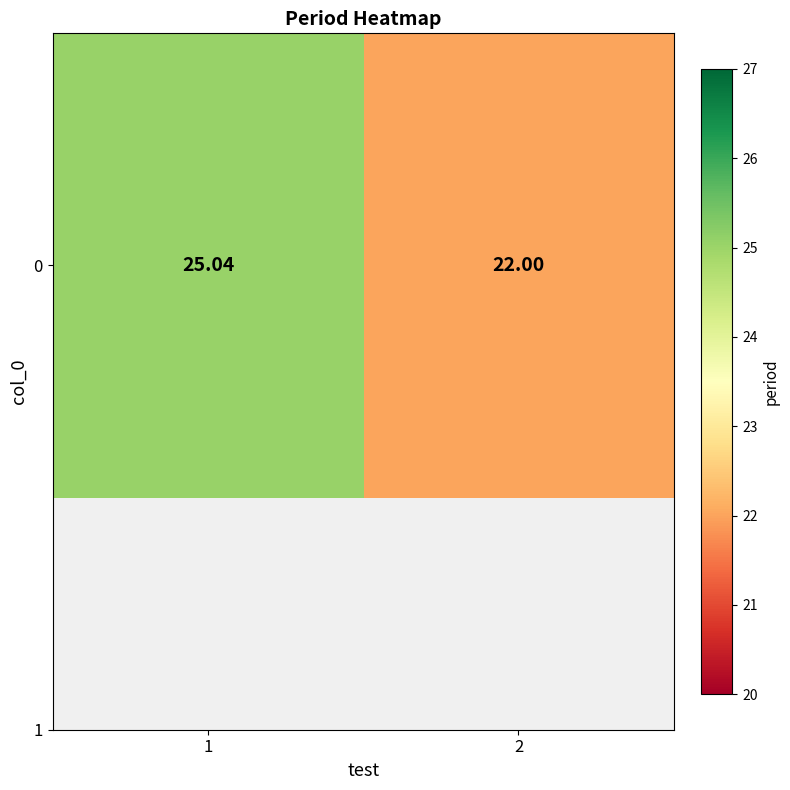

What is the change in value from 1 to 2?

-3.0